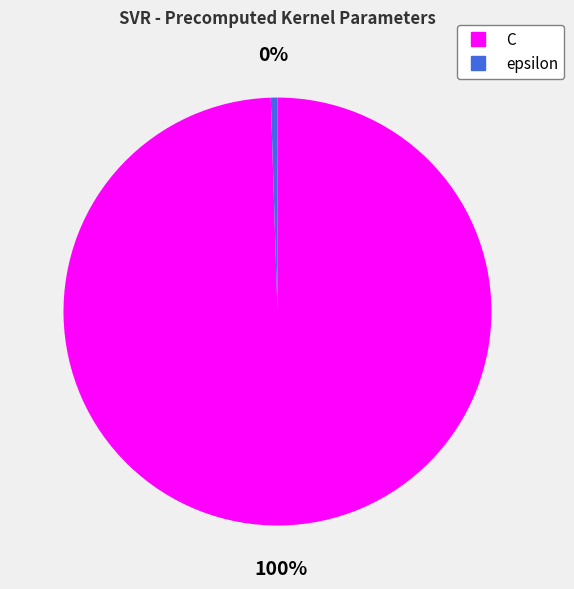

True or false: epsilon accounts for 0% of the total.

True